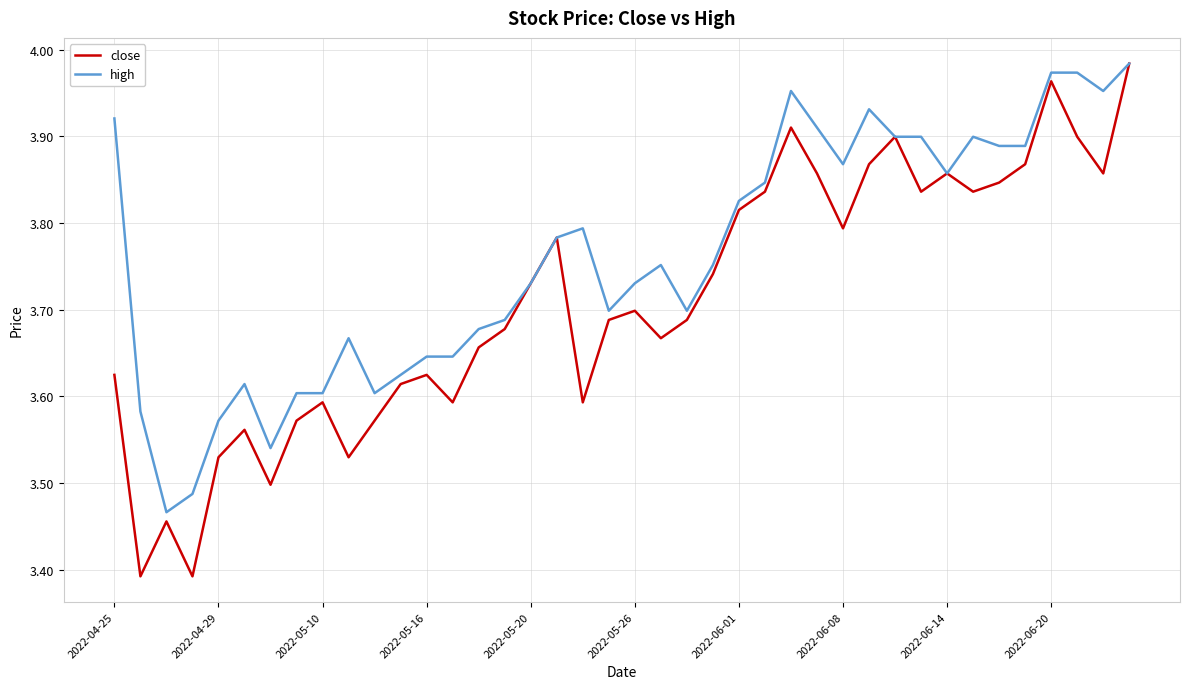

Which series has the largest range (max minus min)?

close